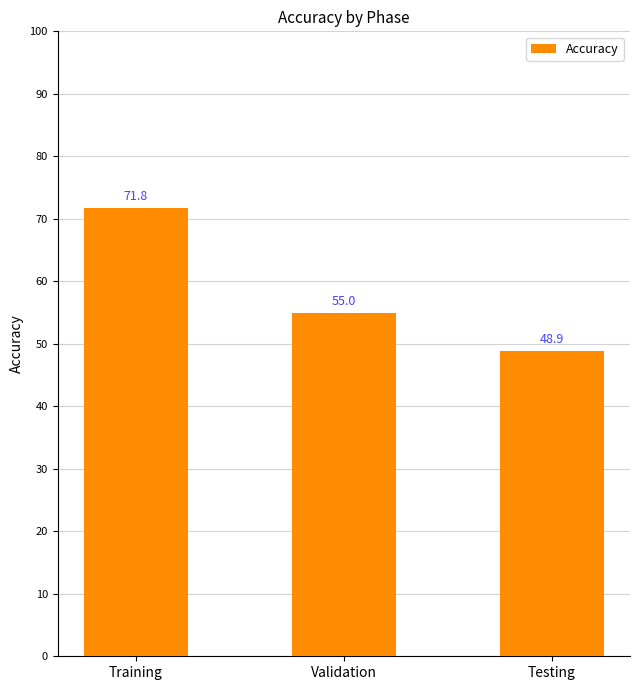

What is the label of the 1st bar from the right?

Testing